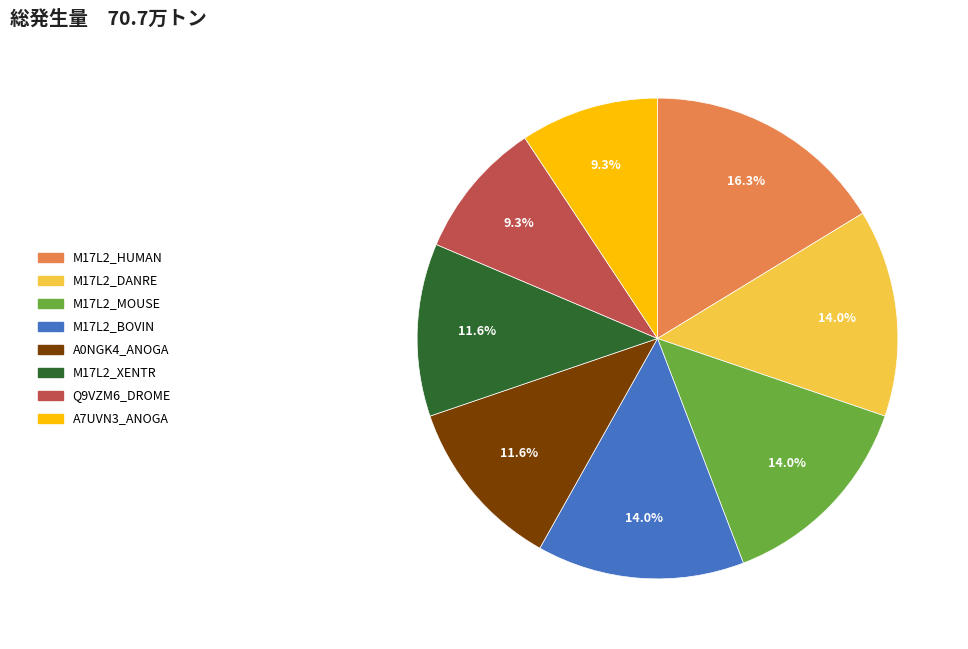

What portion of the pie excludes Q9VZM6_DROME?

90.7%